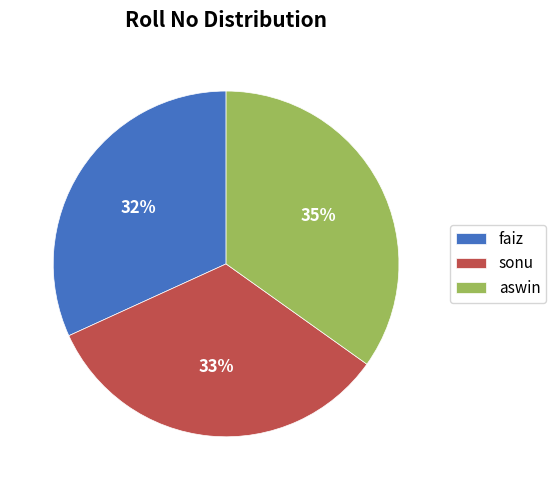

Does faiz represent more than half of the total?

No